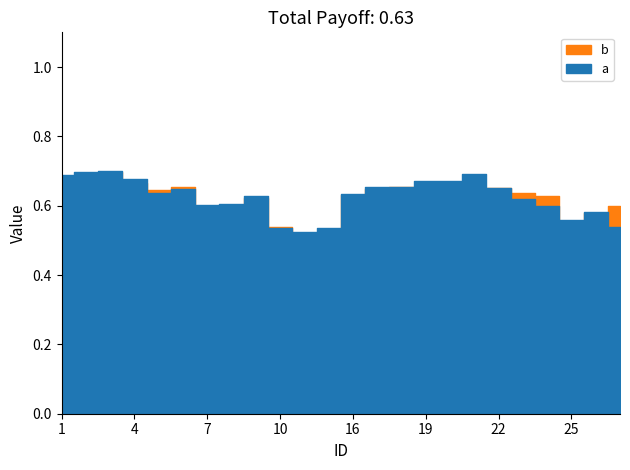

After their last crossing, which series has the higher values: b or a?

b